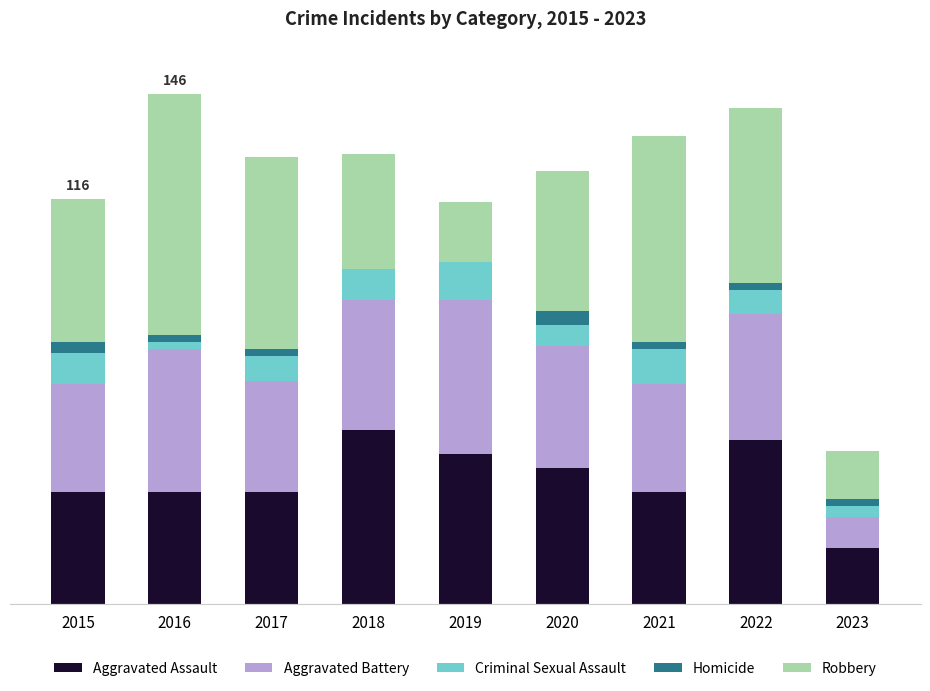

Where is Criminal Sexual Assault nearest to the value 6?

2020